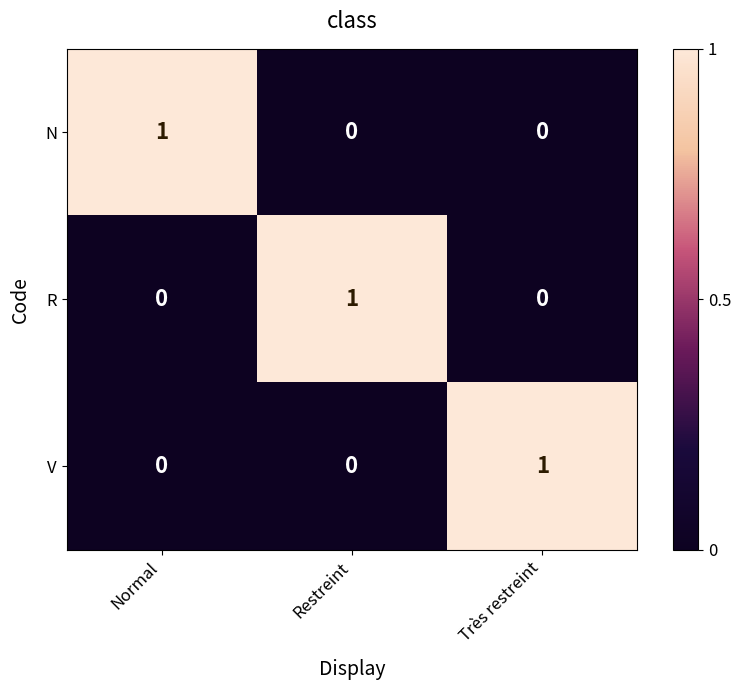

The V series shows 1 at Très restreint. True or false?

True